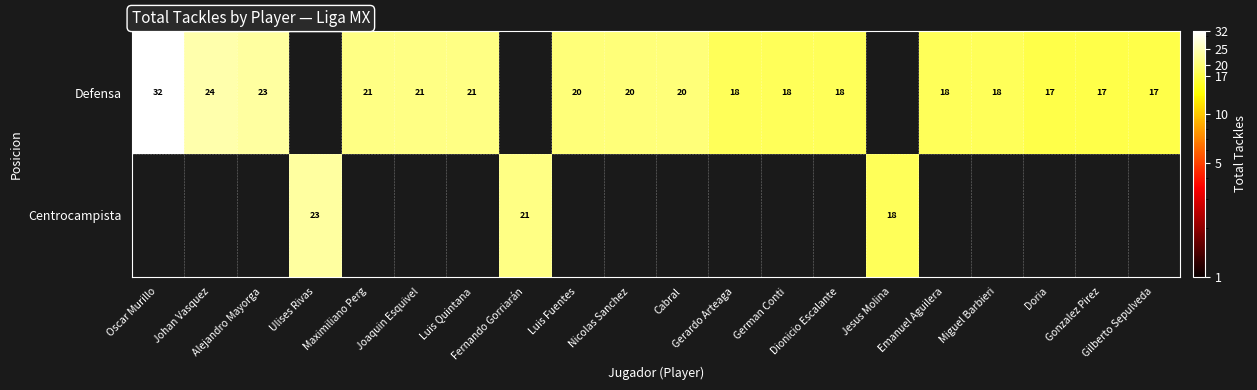

What is the highest value of the Defensa series?

32